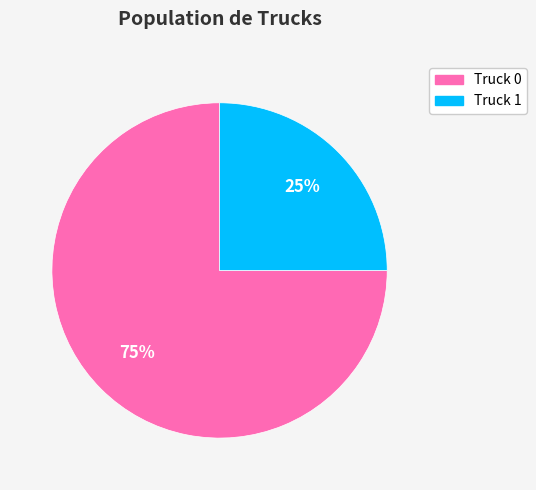

Is the sum of Truck 1 and Truck 0 greater than half?

Yes